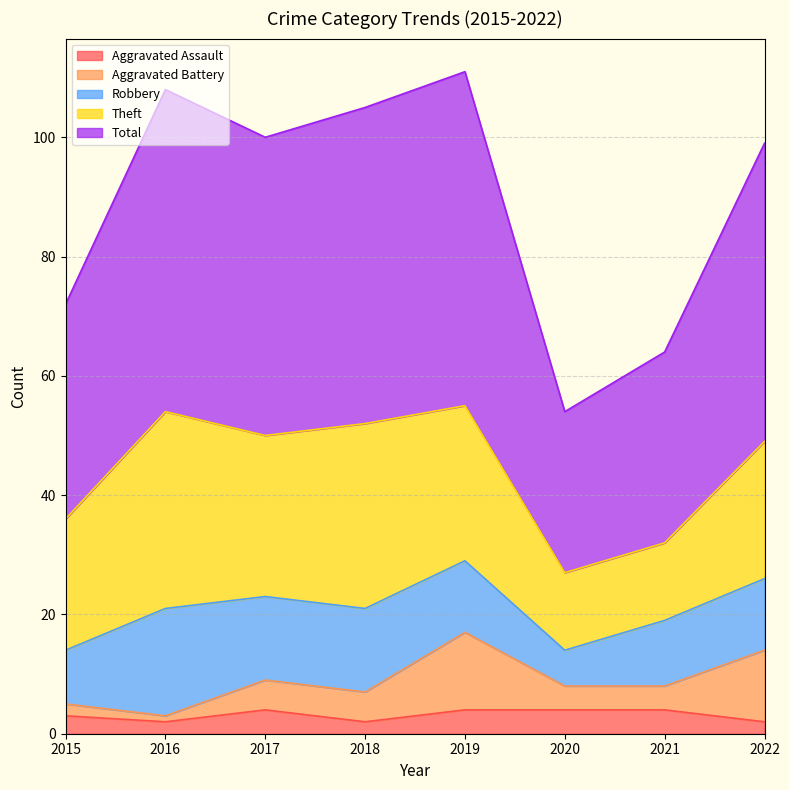

Which series changed the most between 2016 and 2017?

Theft